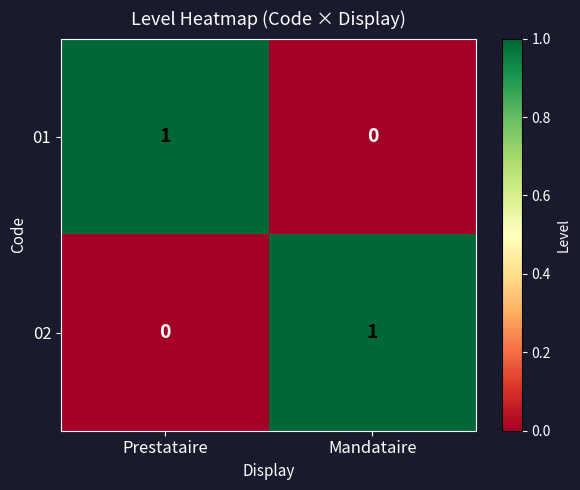

At which label does 02 reach its minimum?

Prestataire